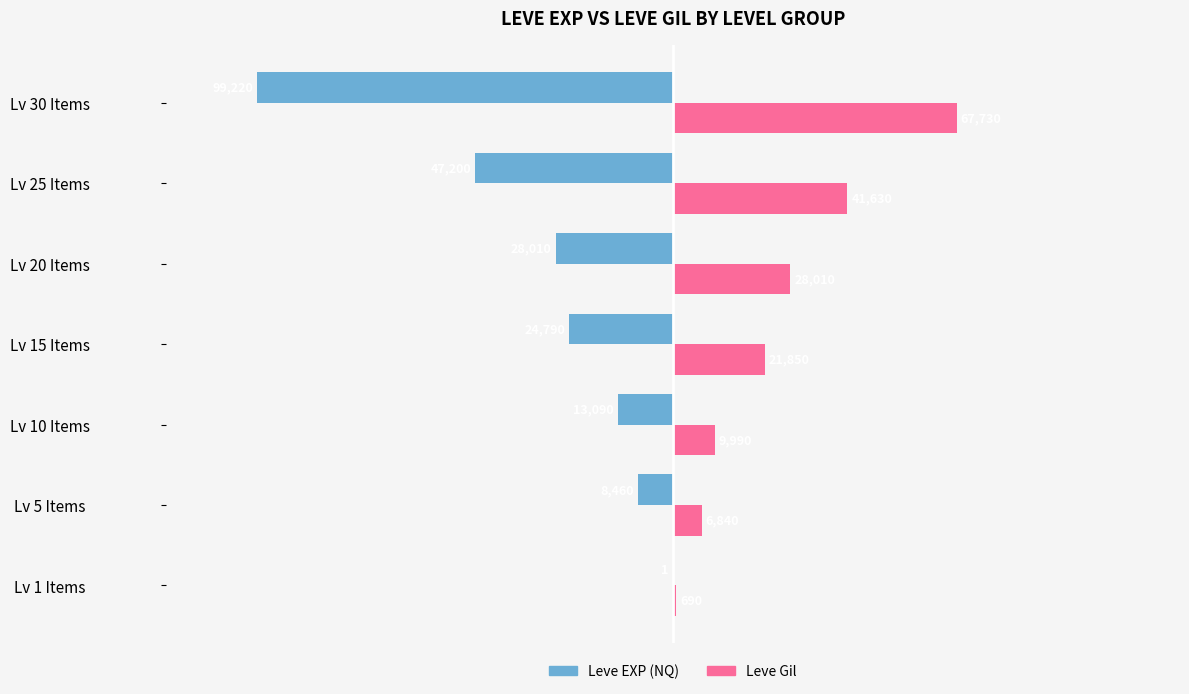

What is the average value of the Leve EXP (NQ) series?

-31539